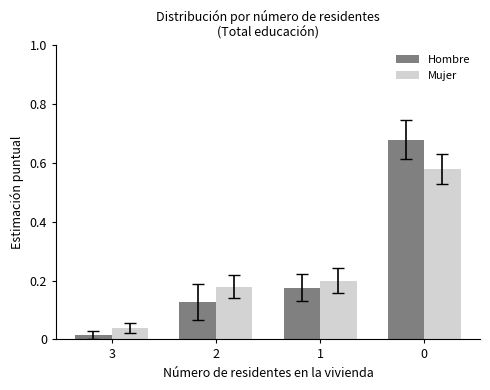

Is it true that Mujer equals 0.3 at 0?

False